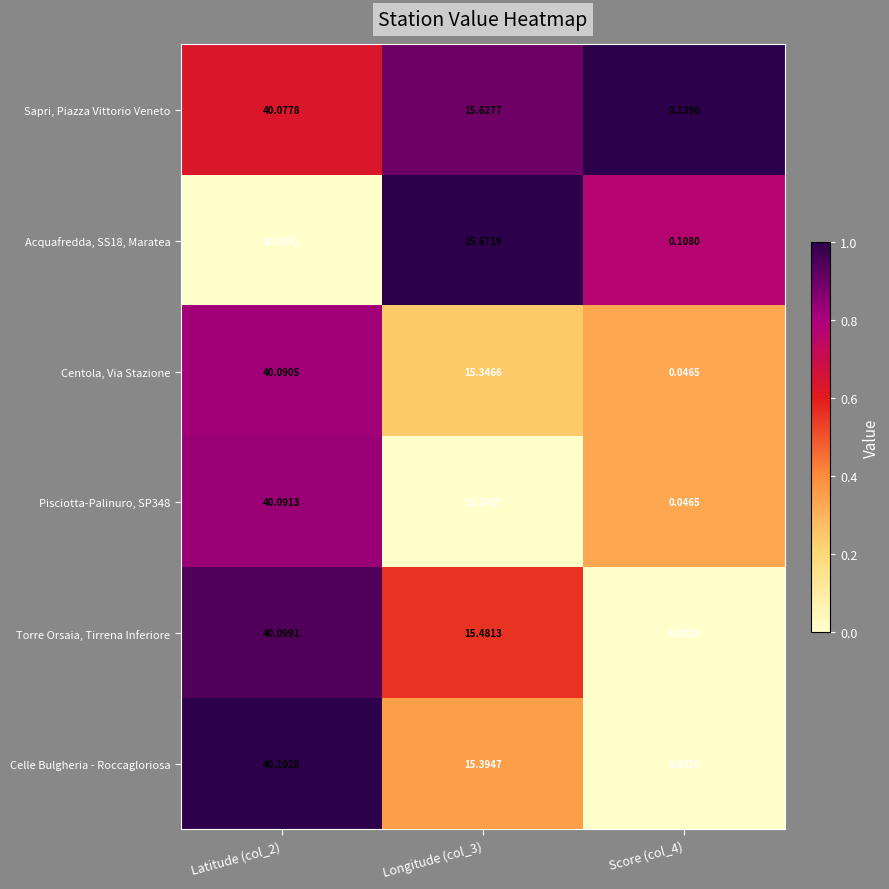

Between Latitude (col_2) and Longitude (col_3), which series saw the biggest shift?

Pisciotta-Palinuro, SP348